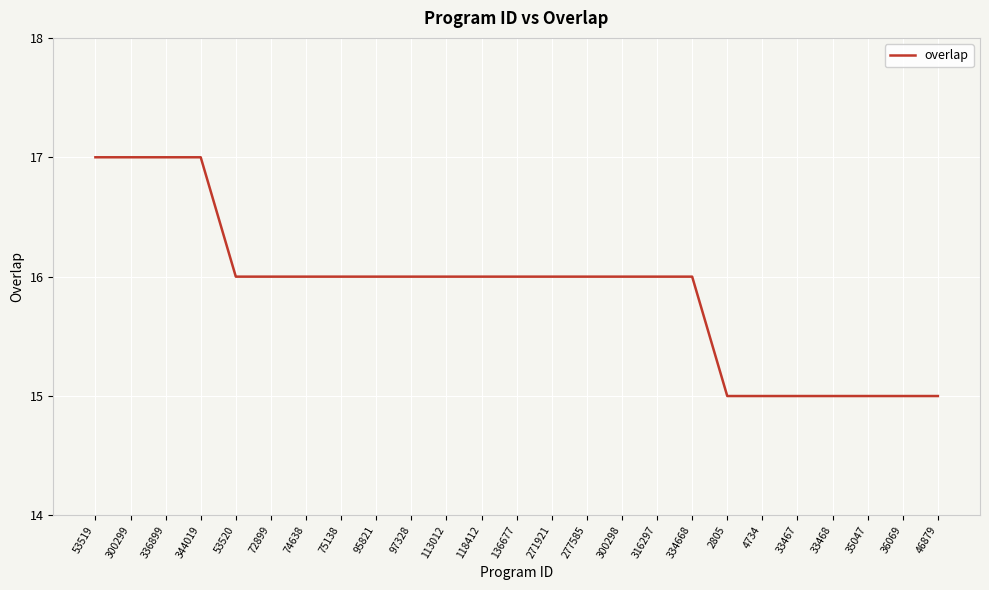

What is the ratio of the value at 46879 to the value at 33467?

1.0